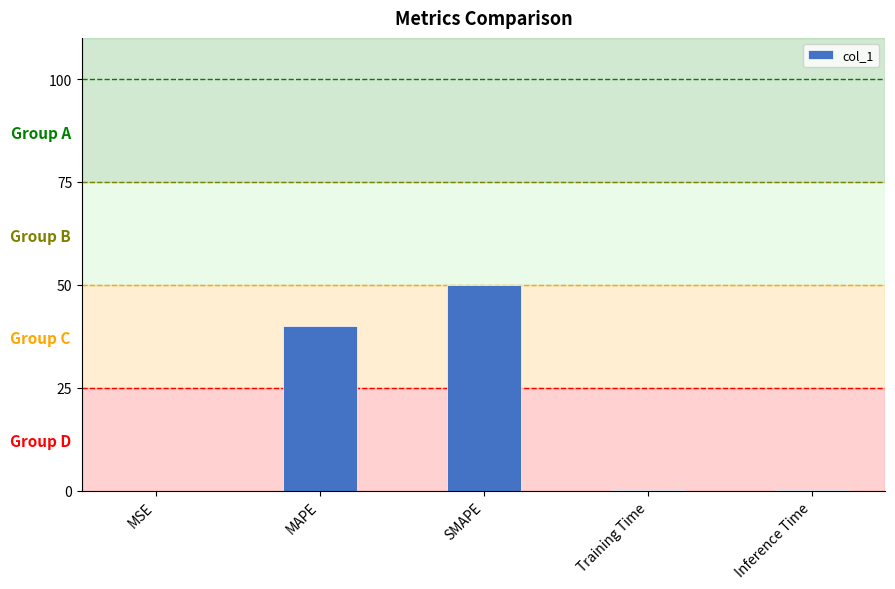

What is the change in value from MAPE to SMAPE?

+10.0